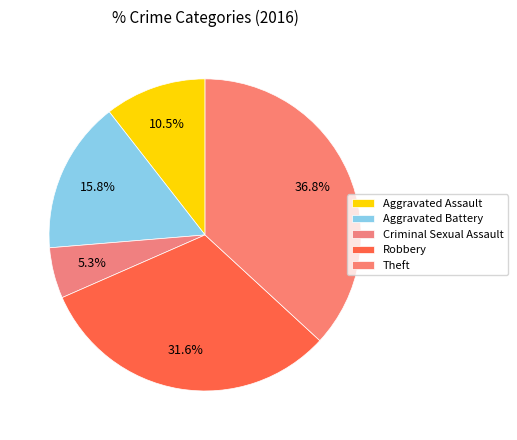

Count the number of slices in the pie.

5